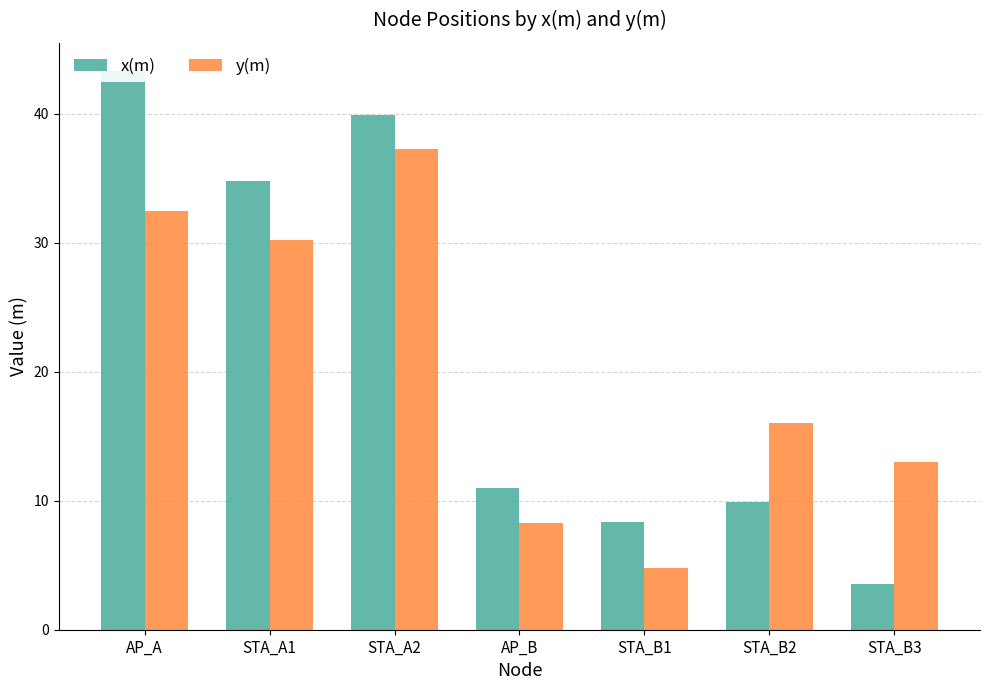

Which label corresponds to the largest value in the chart?

AP_A